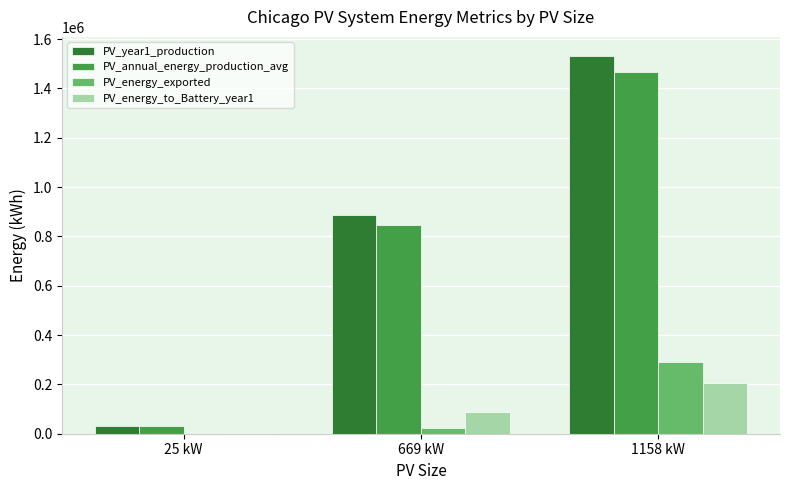

The value of PV_energy_exported at 1158 kW is 92591.0. True or false?

False